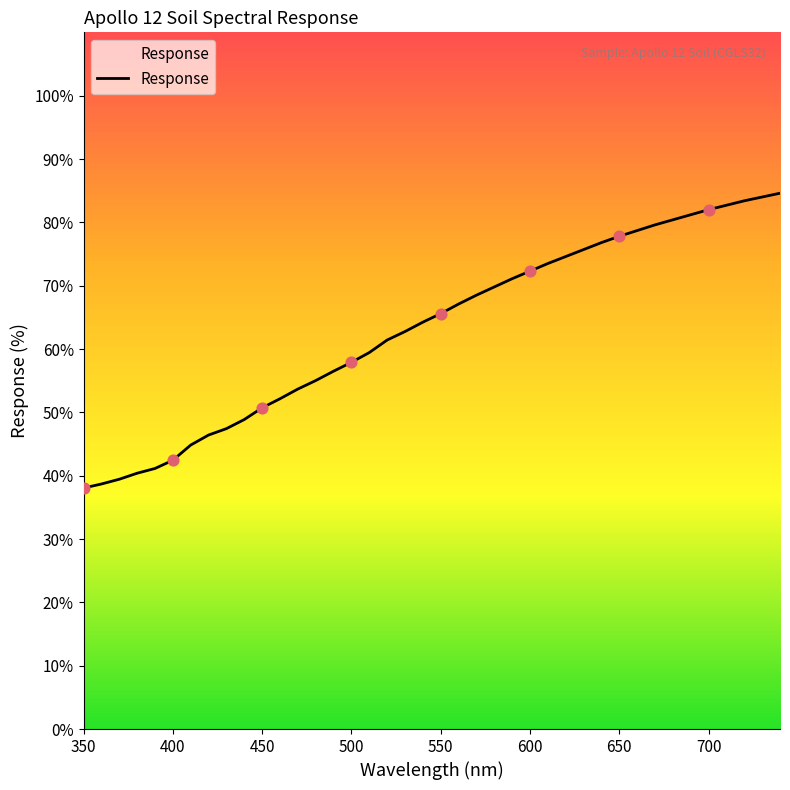

What is the maximum value shown in the chart?

84.6